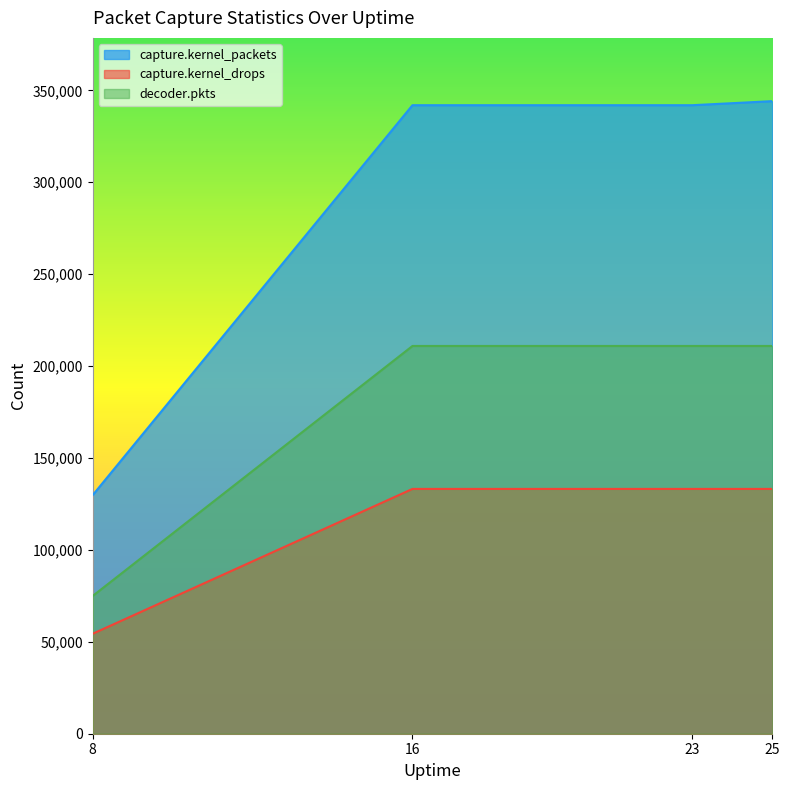

List the series in order of their peak value, lowest first.

capture.kernel_drops, decoder.pkts, capture.kernel_packets